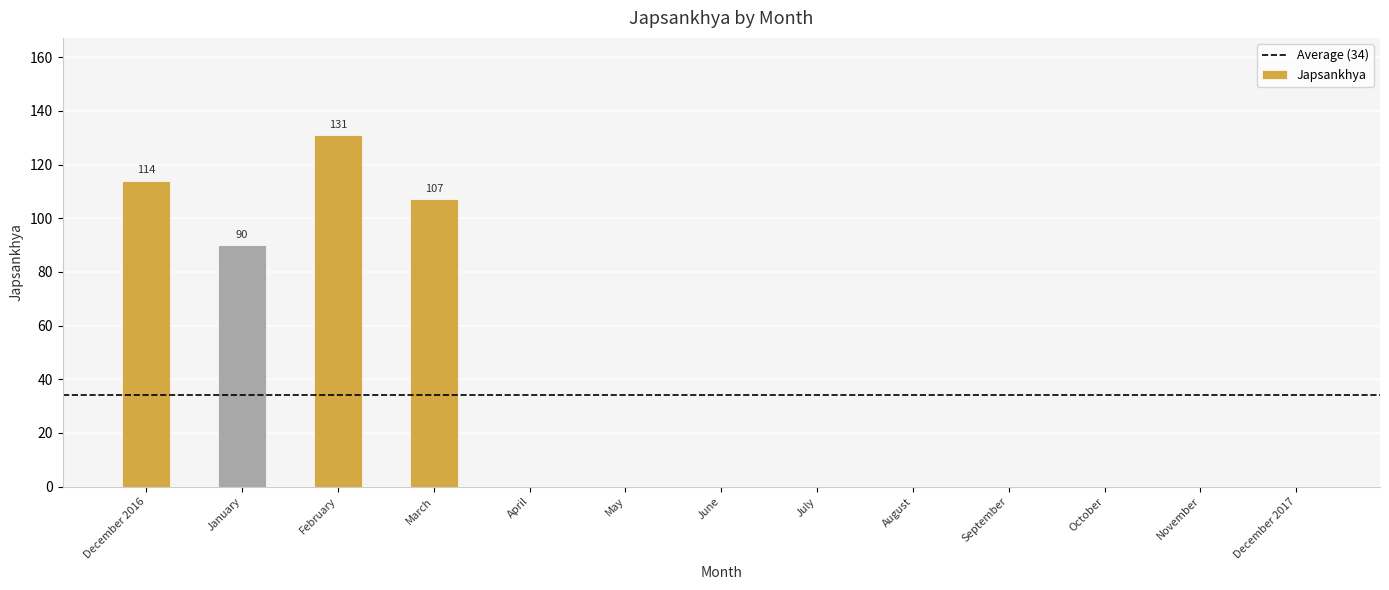

What is the sum of all values?

442